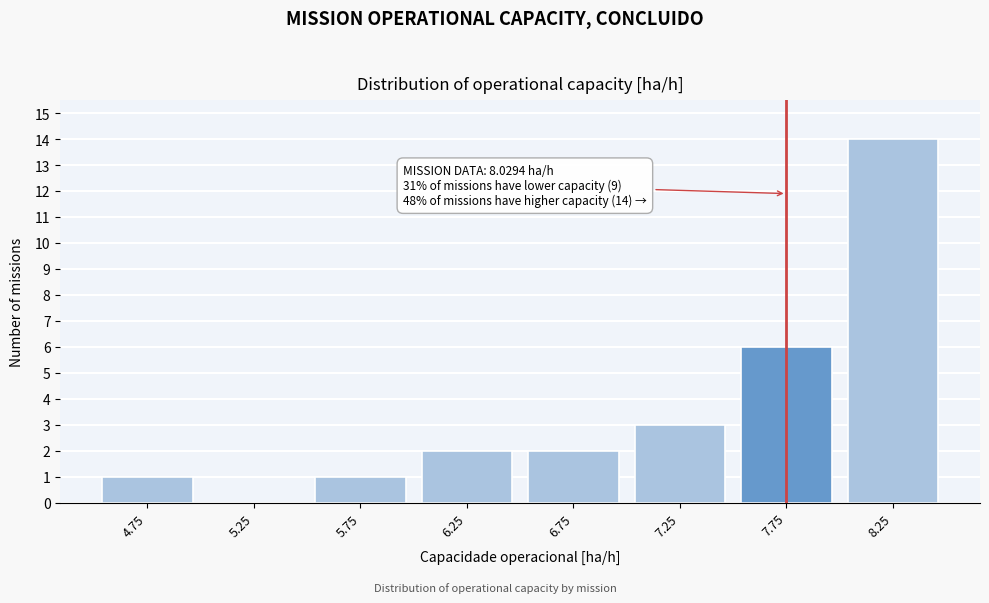

Reading right to left, list all the values displayed in this chart.

8.25=14	7.75=6	7.25=3	6.75=2	6.25=2	5.75=1	5.25=0	4.75=1